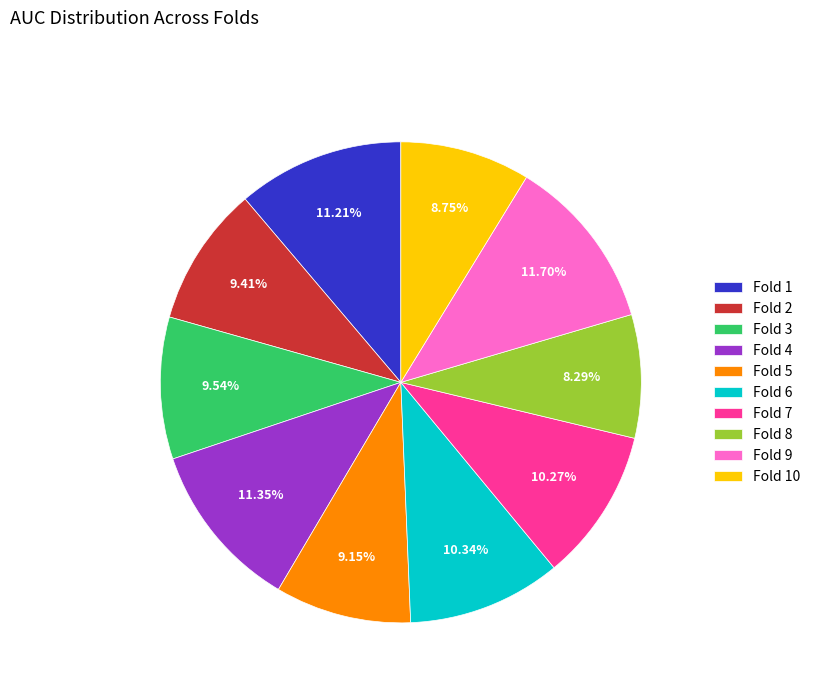

The Fold 1 slice represents 11% of the pie. True or false?

True